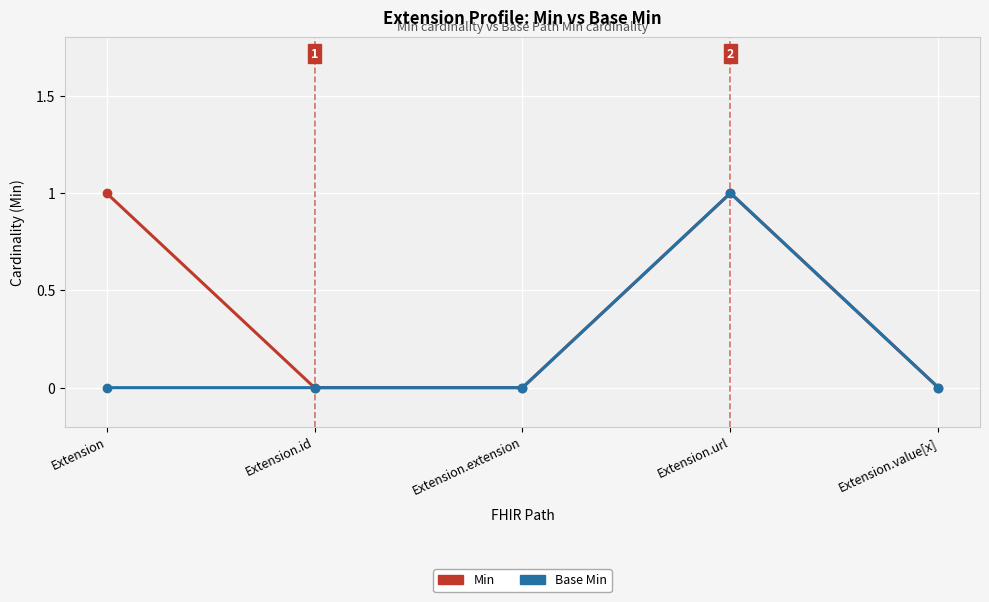

How many categories are shown in the chart?

5